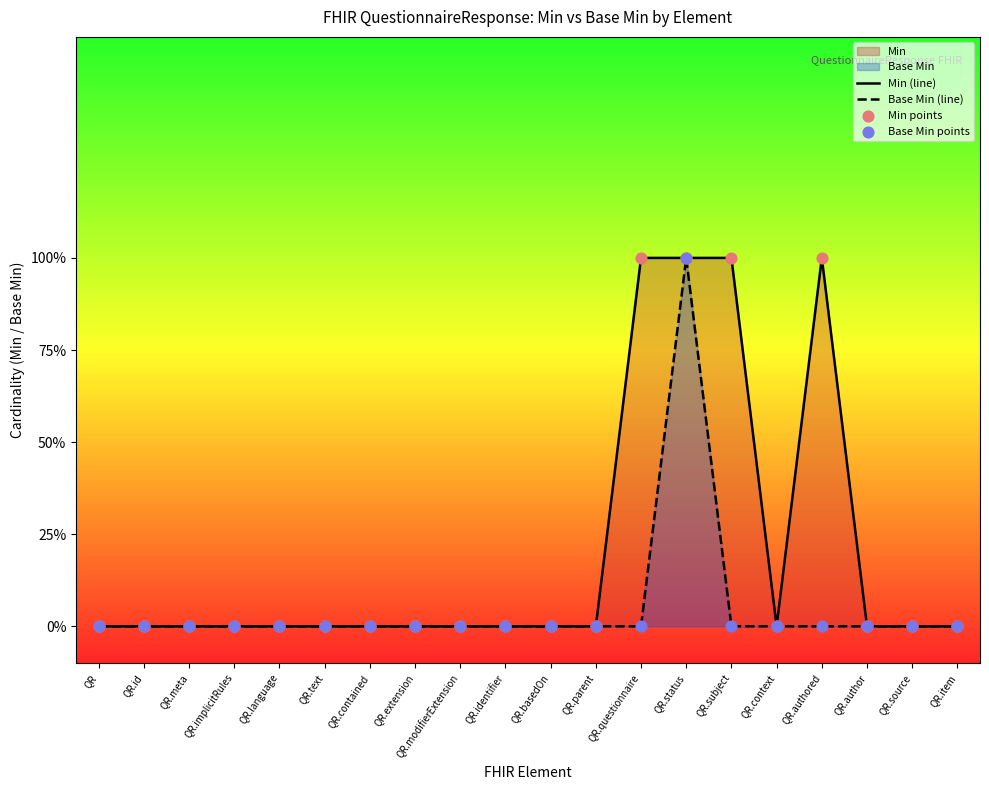

At which category is the sum across all series the highest?

QR.status